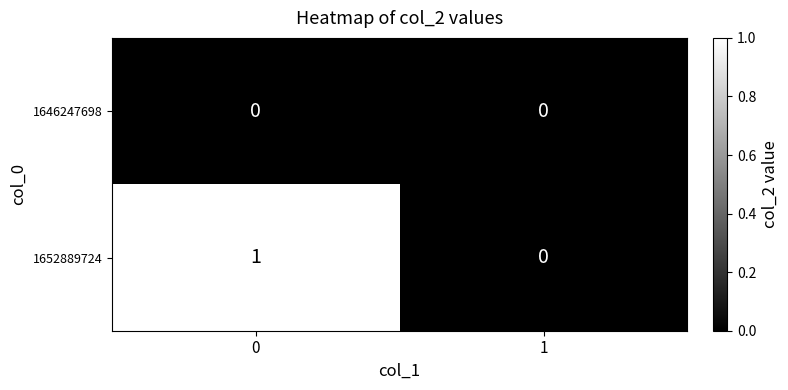

Reading left to right, what are all the values shown in this chart?

1646247698: 0	0
1652889724: 1	0